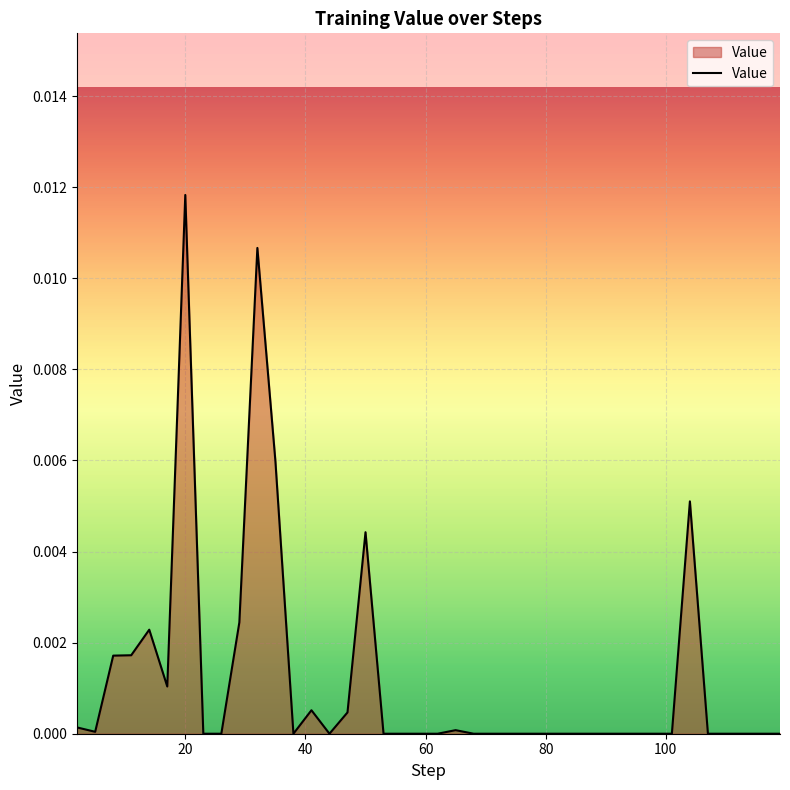

How many interior local peaks (higher than both neighbors) does the data have?

7